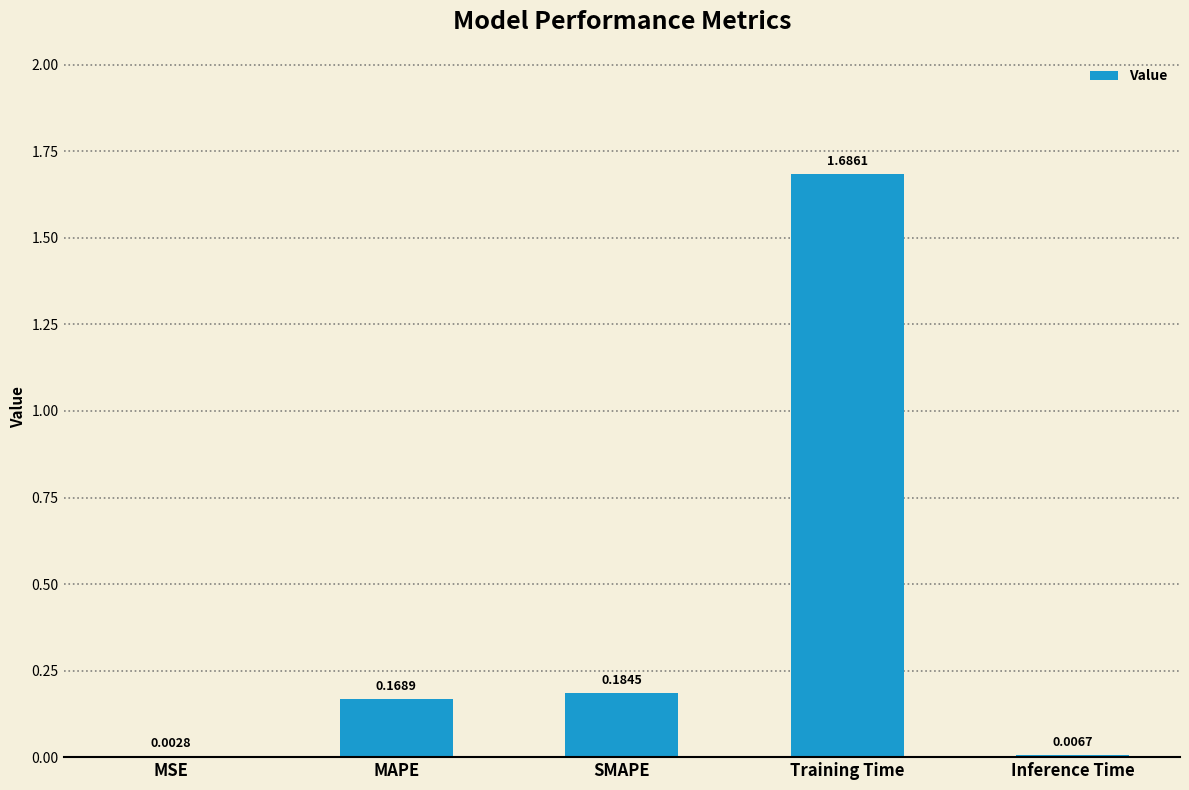

At which category does the chart reach its peak across all series?

Training Time